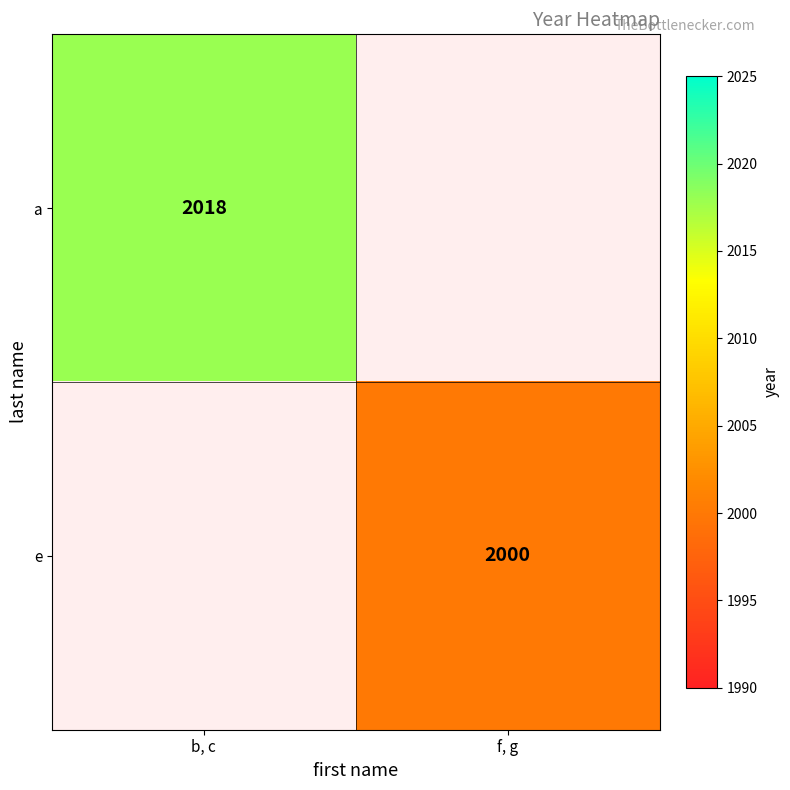

True or false: a has a value of 2018 at b, c.

True